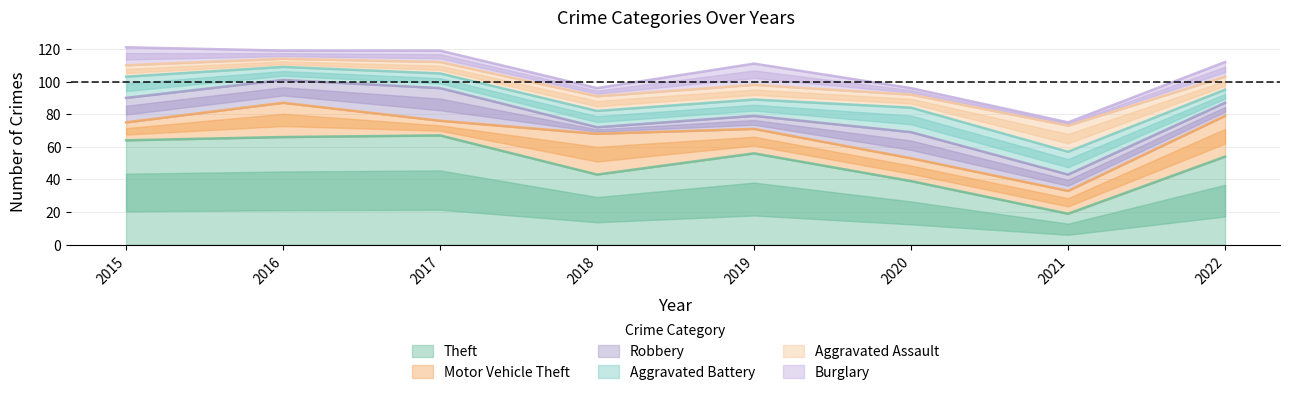

Which series changed the most between 2018 and 2020?

Robbery